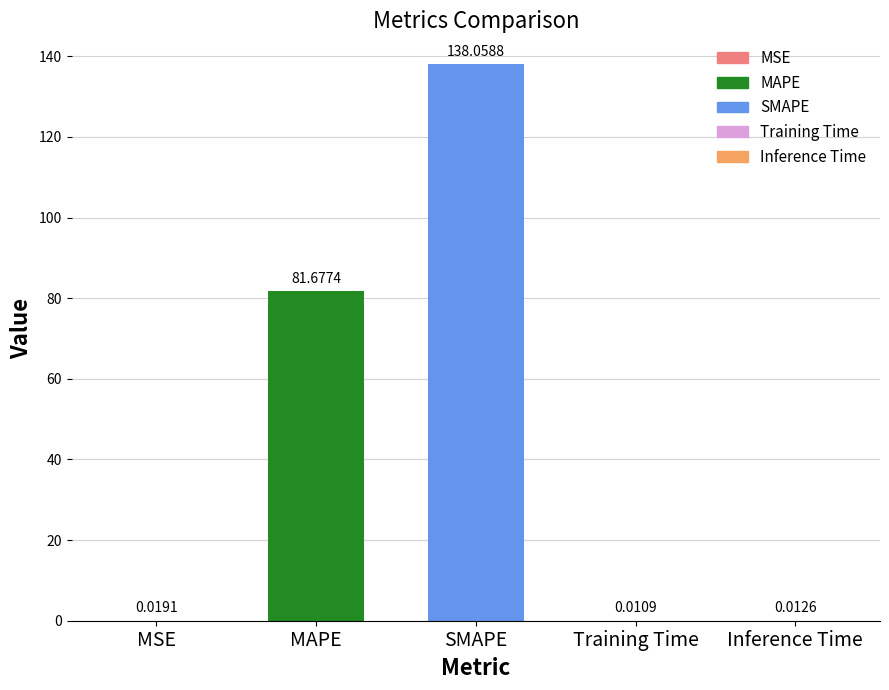

What is the average value?

44.0